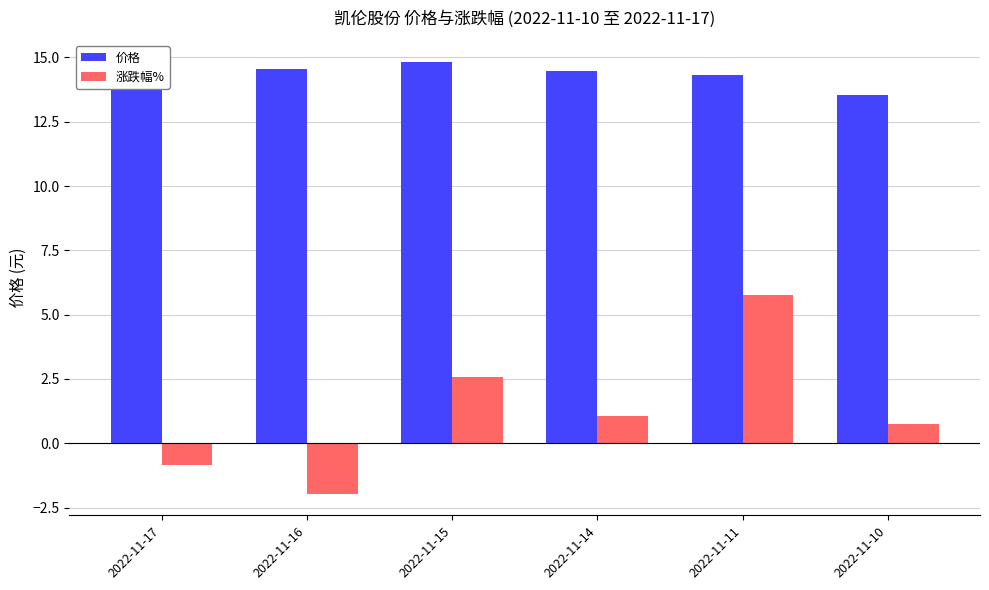

Rank the series by their maximum value, from highest to lowest.

价格, 涨跌幅%